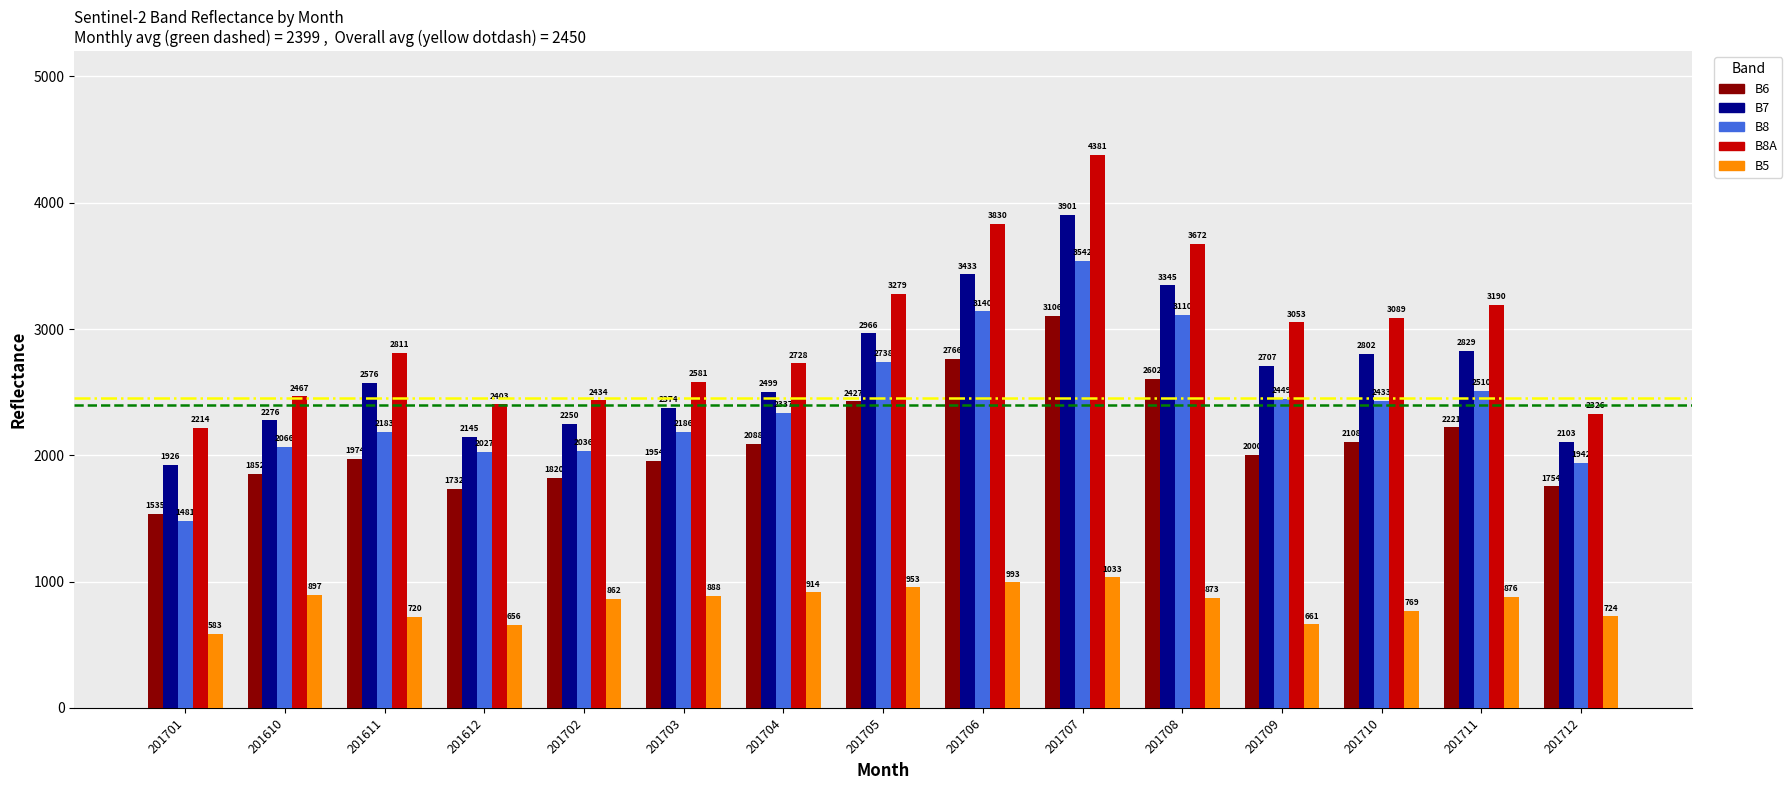

Between 201706 and 201707, which series saw the biggest shift?

B8A